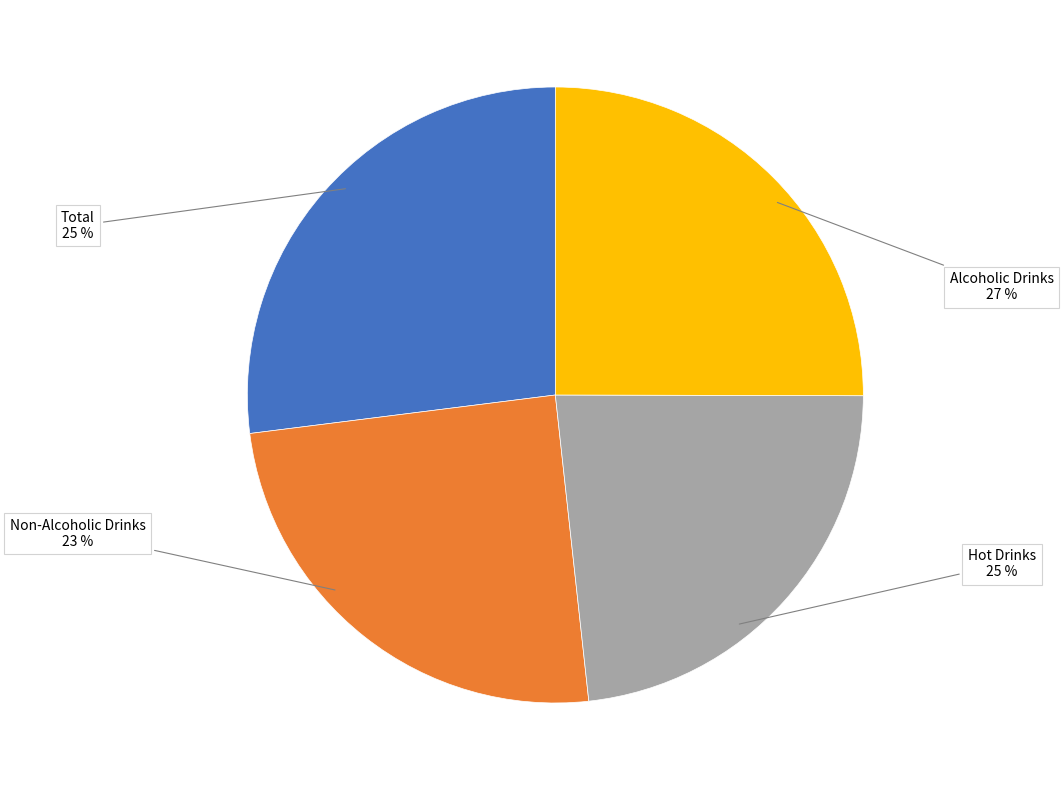

Which slice is the largest?

Alcoholic Drinks